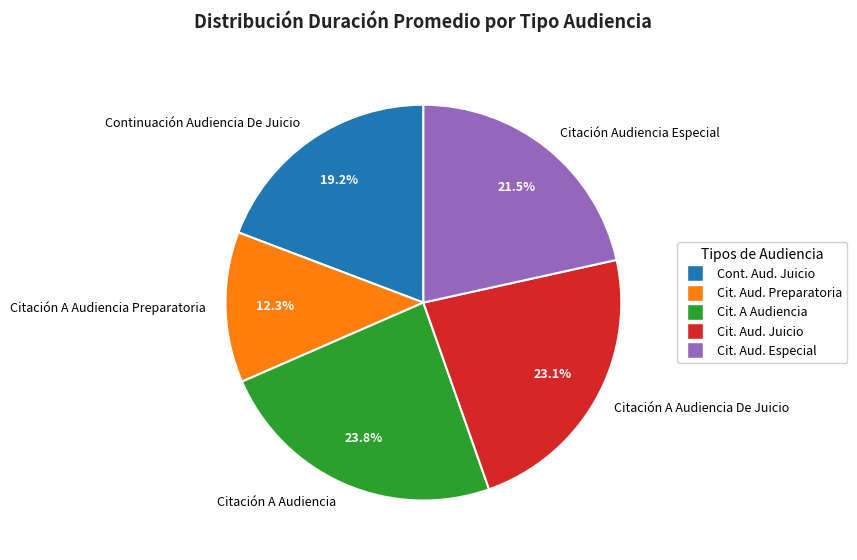

How many slices are in this pie chart?

5